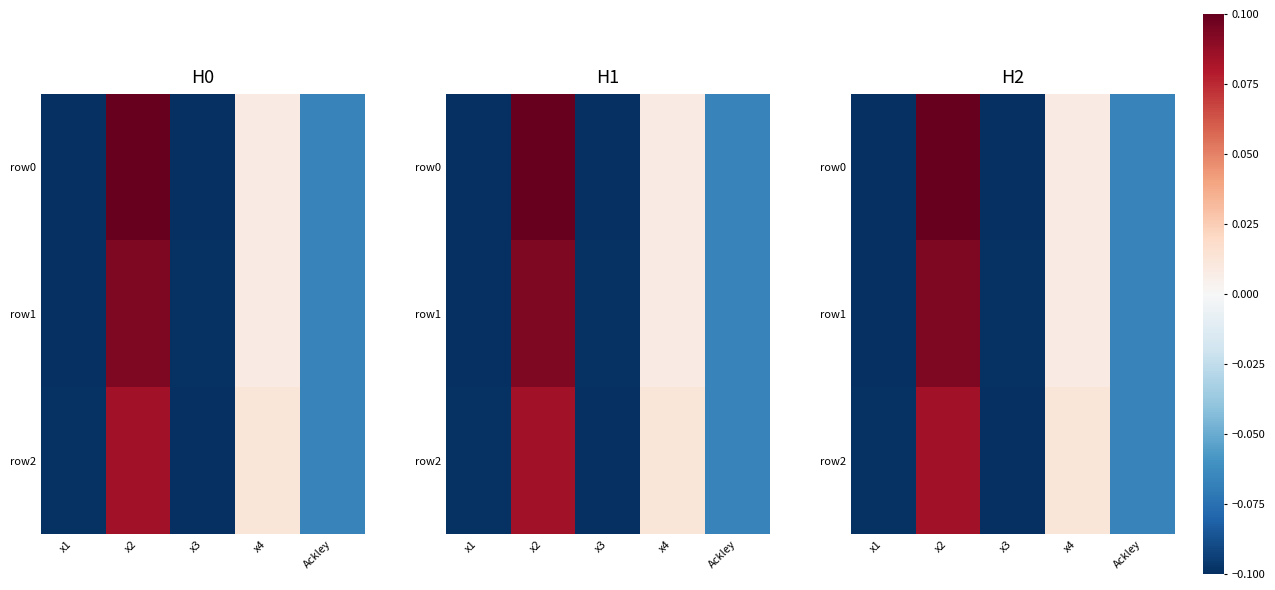

How many series are shown in this chart?

3